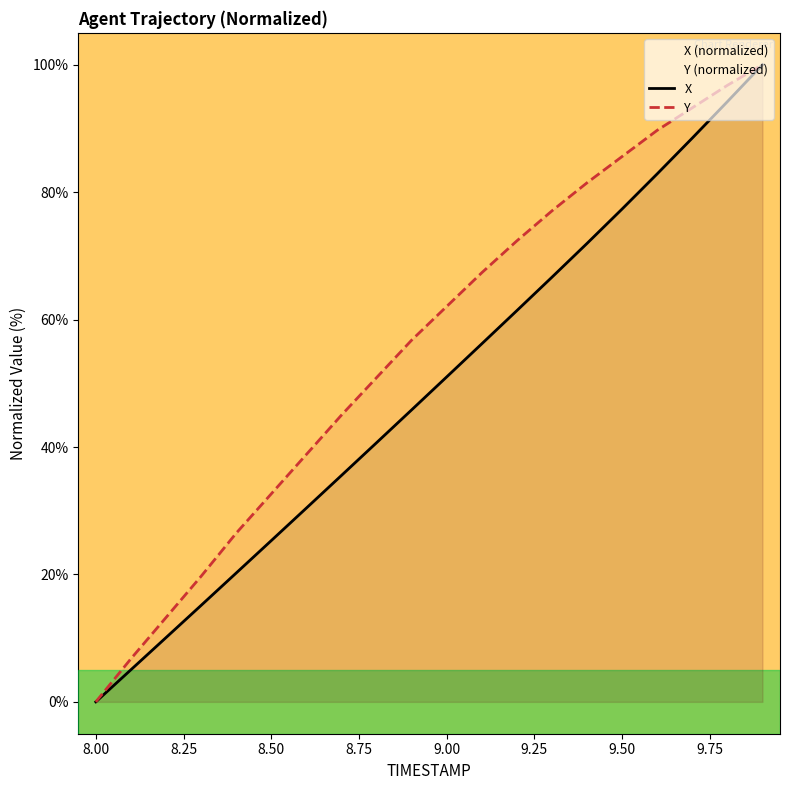

What is the difference between the highest and lowest values at 8.50?

7.3